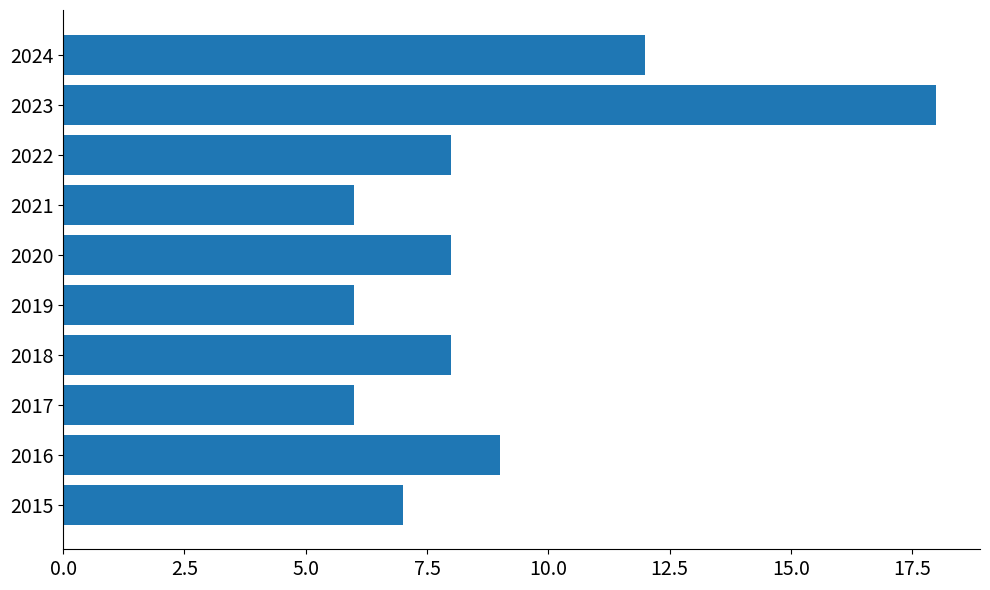

Reading bottom to top, what are all the values shown in this chart?

7	9	6	8	6	8	6	8	18	12